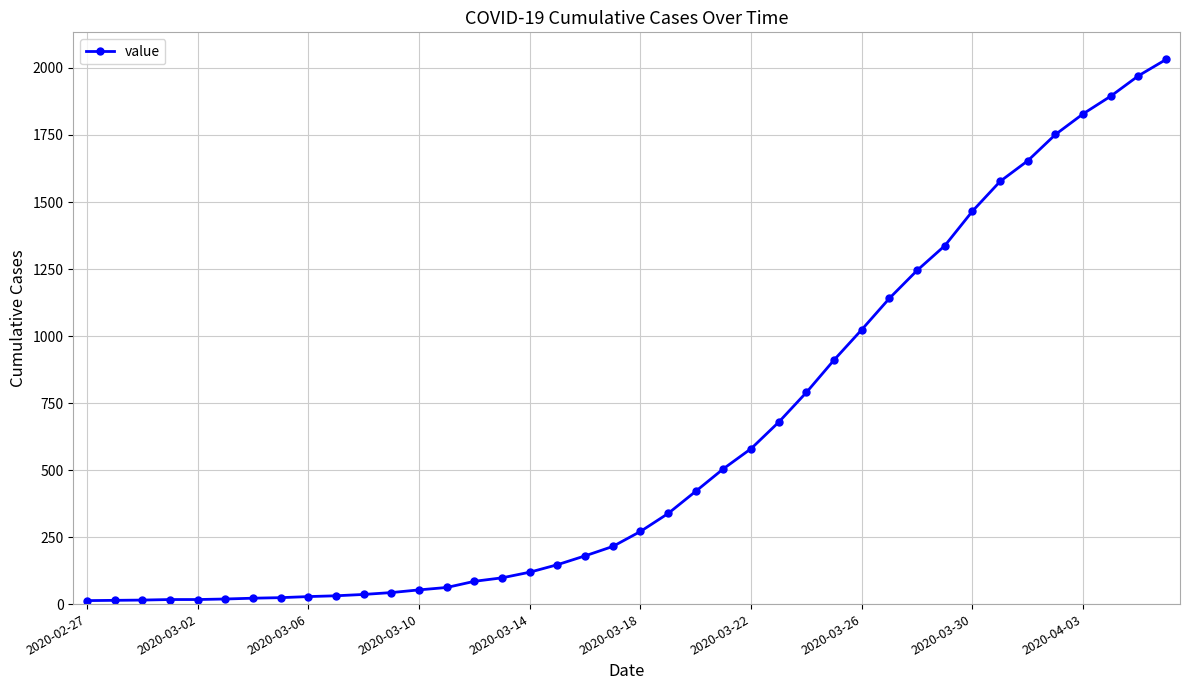

What is the value of the 25th point from the left?

580